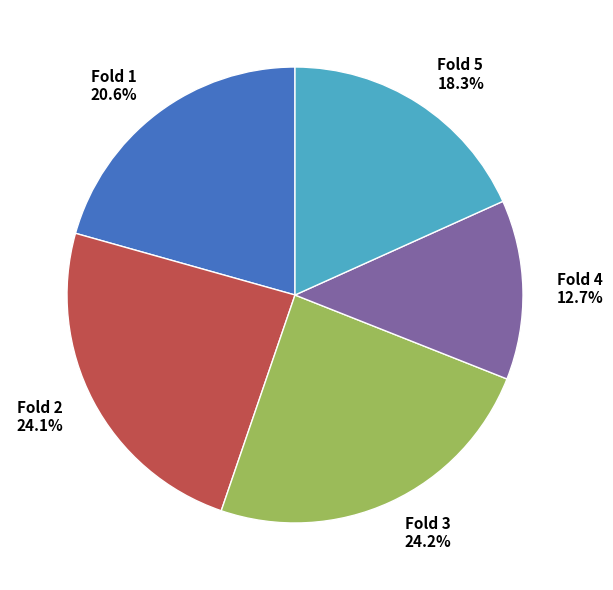

What portion of the pie excludes Fold 2?

75.9%